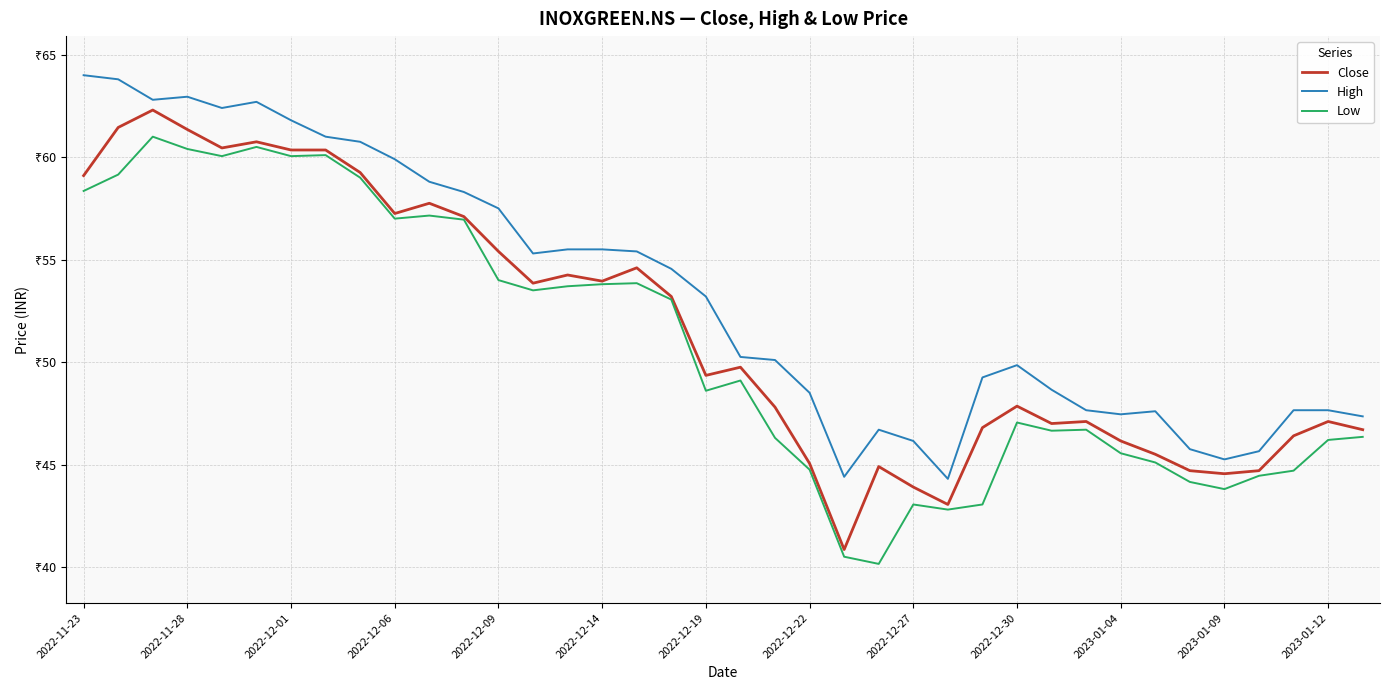

List the series in order of their peak value, highest first.

High, Close, Low